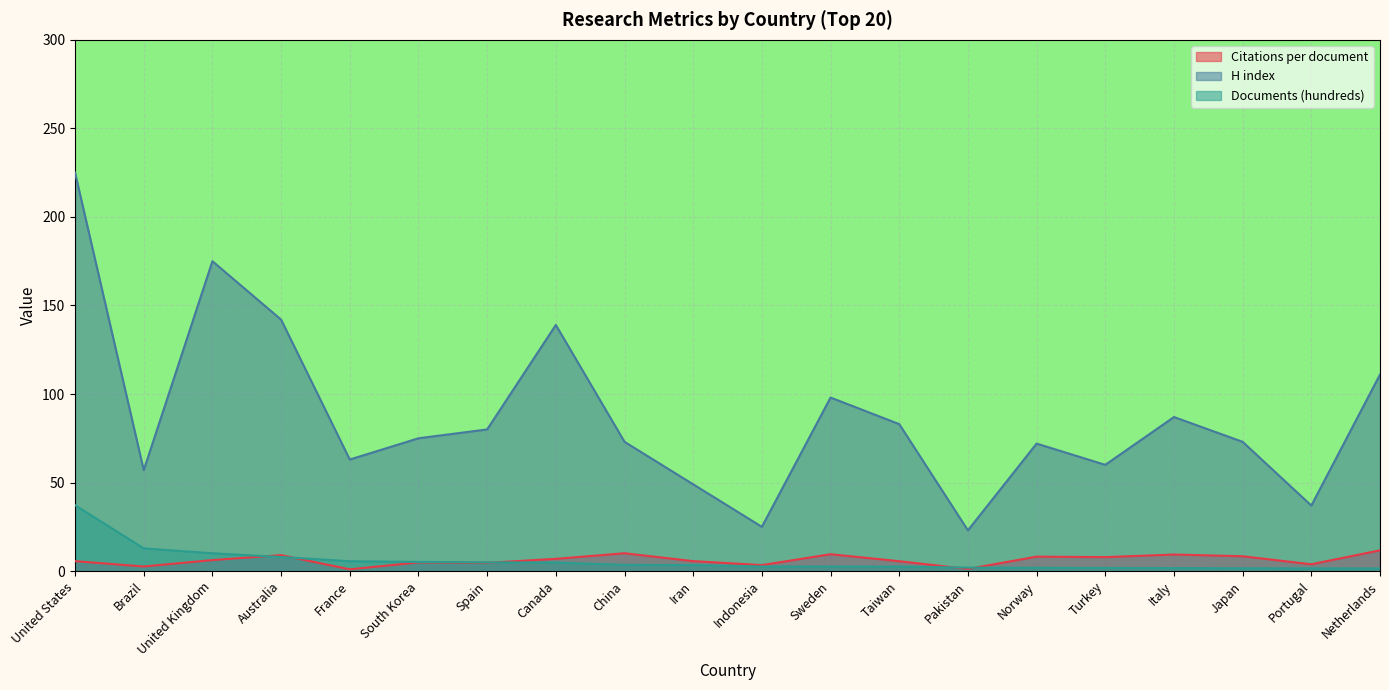

At which category is the sum across all series the highest?

United States